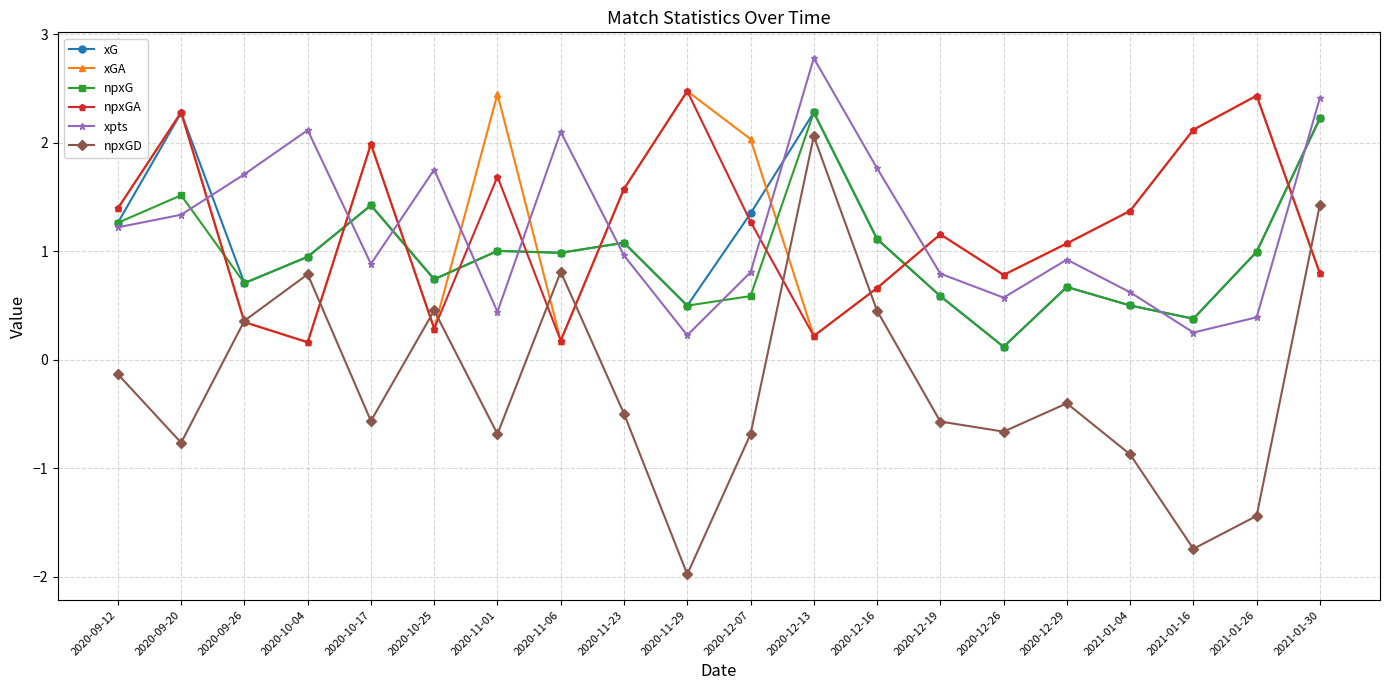

How many interior local peaks does the npxGA series have?

6